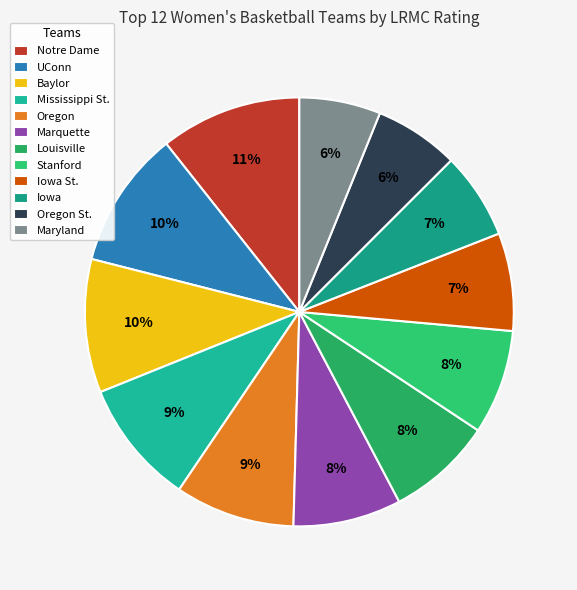

Which category has the biggest portion of the pie?

Notre Dame